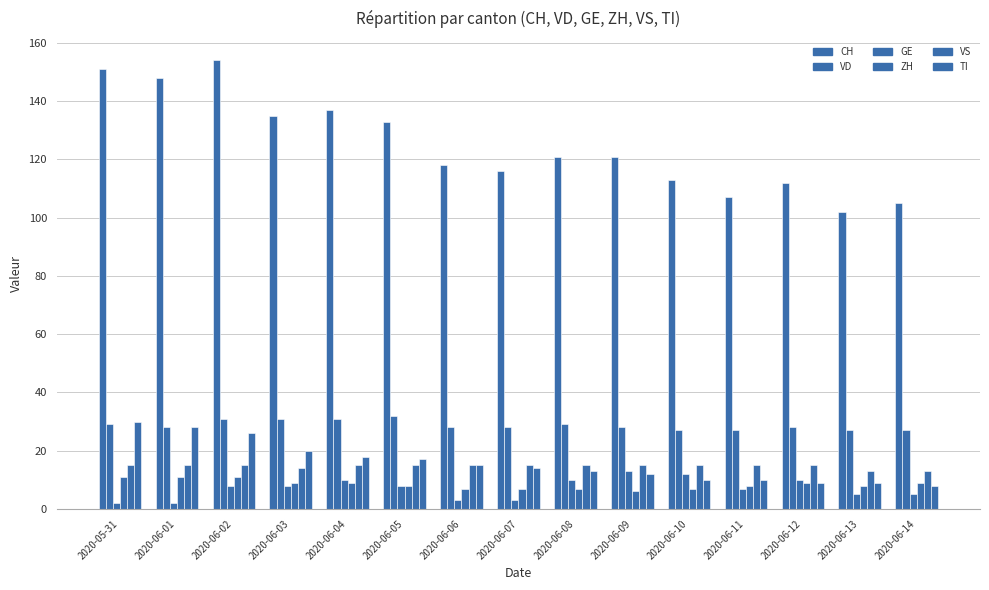

Where does the TI series first go above 14?

2020-05-31